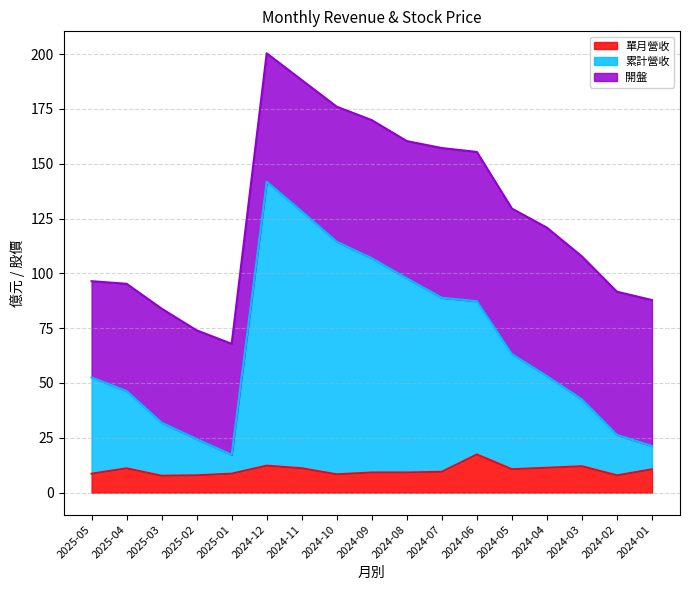

How many data points in 累計營收 are less than 53?

8